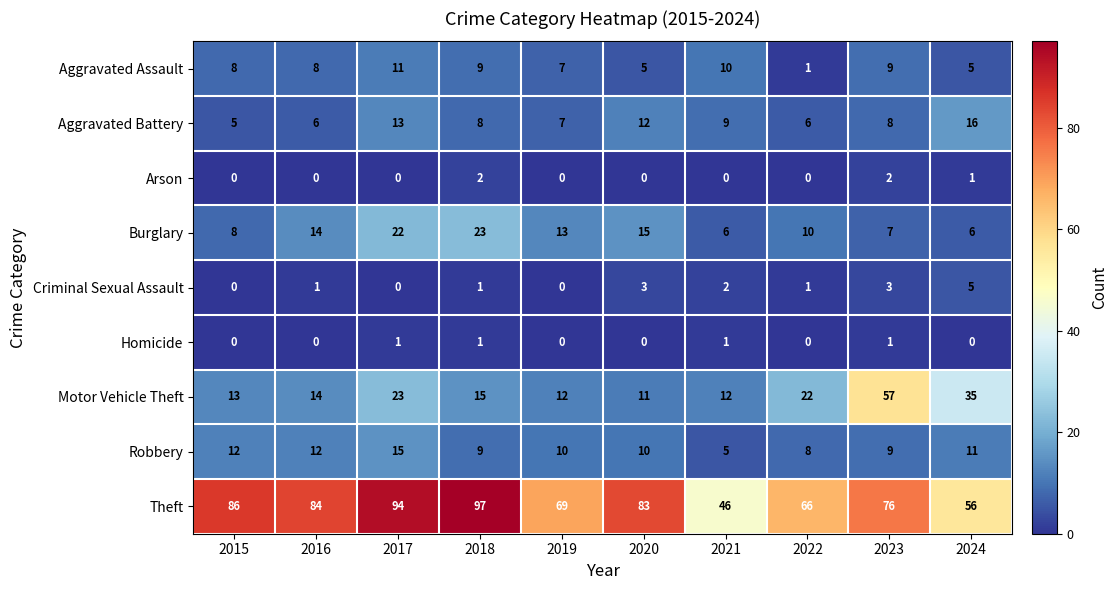

Which category has the highest value across all series?

2018